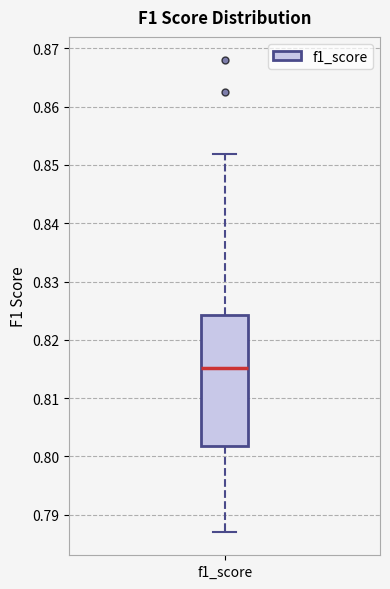

Read this box plot against the y-axis: the position of the median line, the range covered by the box, and the ends of both whiskers. The values are not printed on the chart, so give them approximately, as read against the axis.

median 0.815, box 0.802 to 0.824, whiskers 0.787 to 0.852